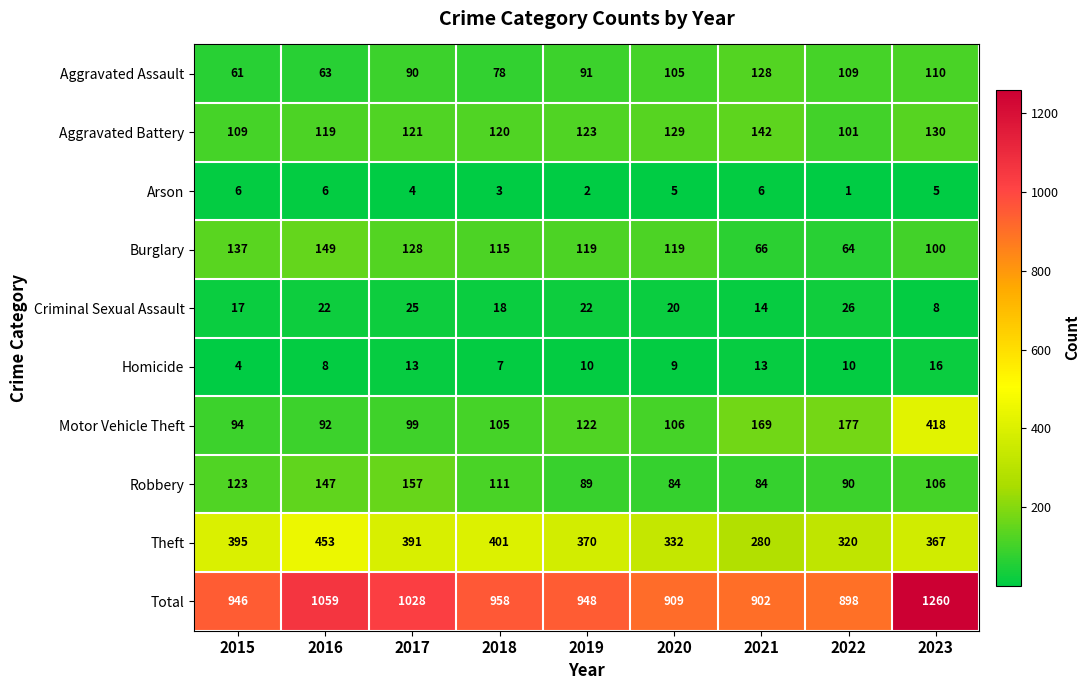

Between 2017 and 2018, which series saw the biggest shift?

Total